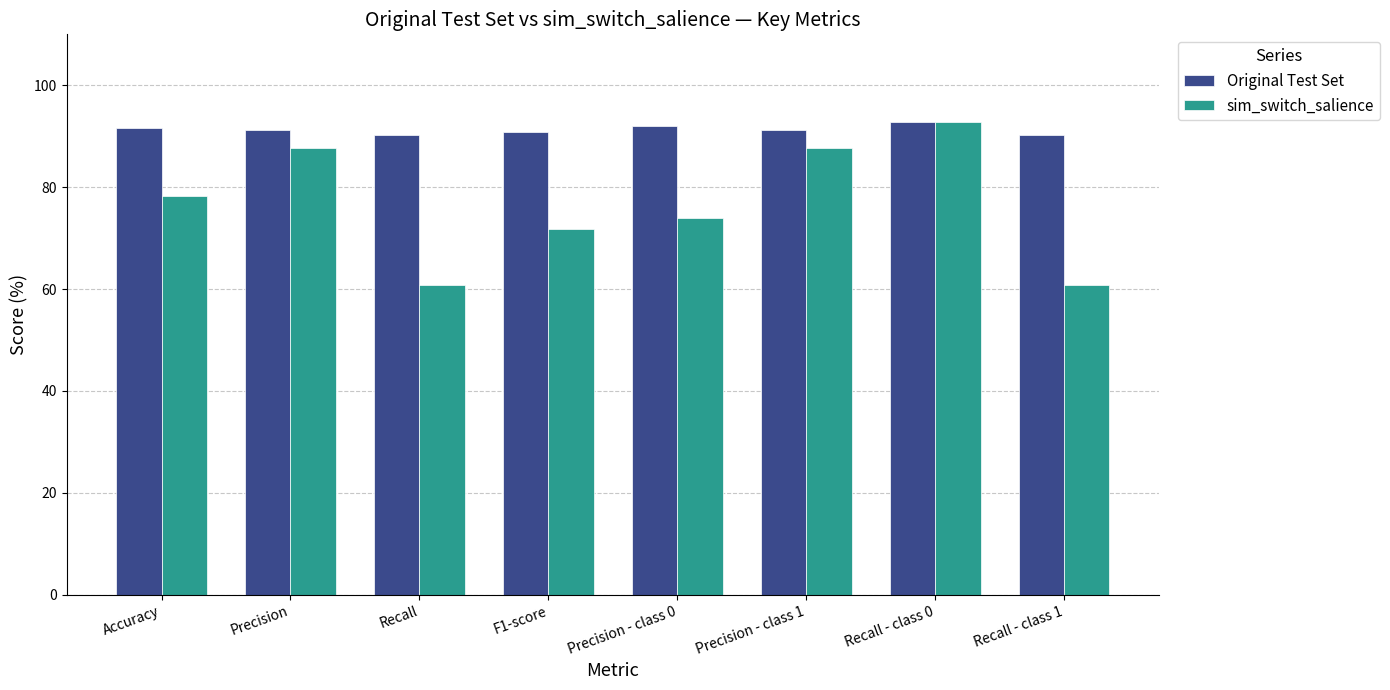

What is the sum of the Original Test Set values at F1-score and Accuracy?

182.4